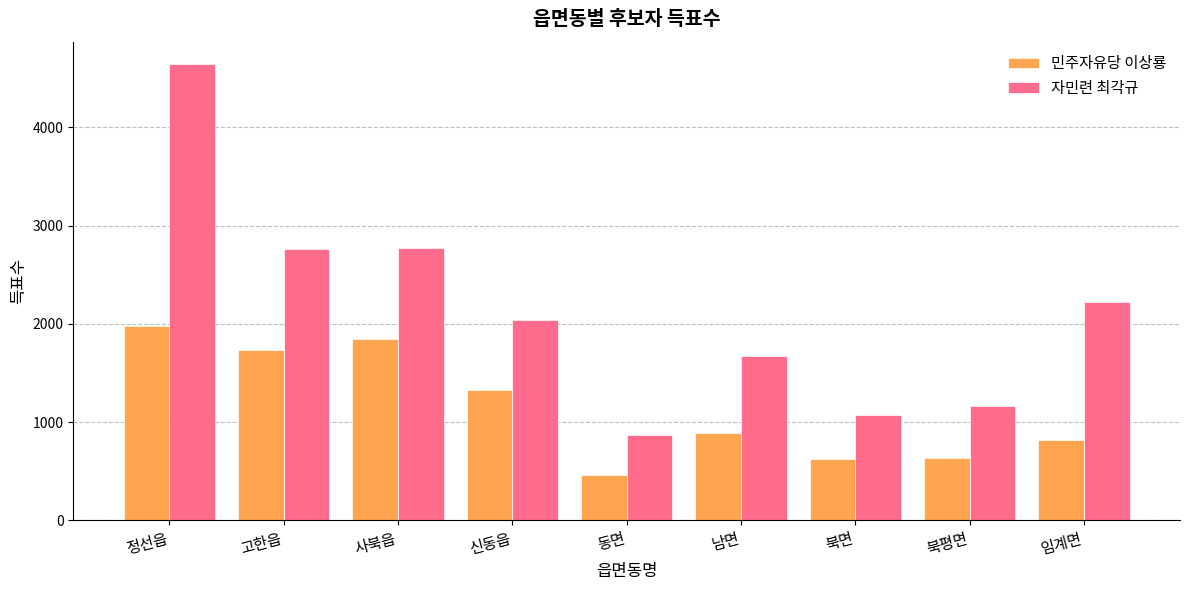

Which series has the largest total across all categories?

자민련 최각규